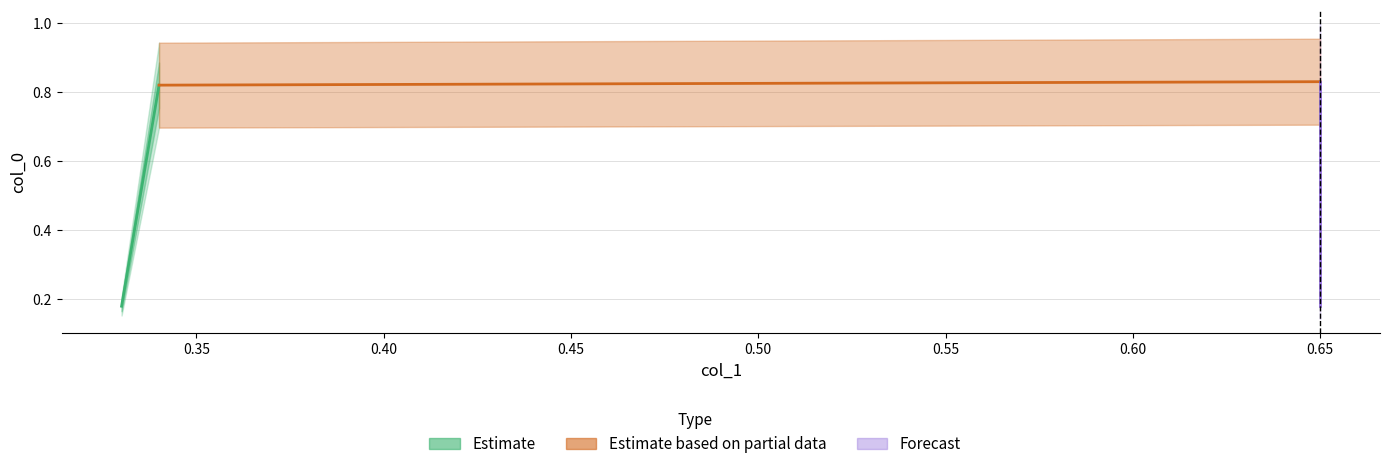

What is the average value?

0.5